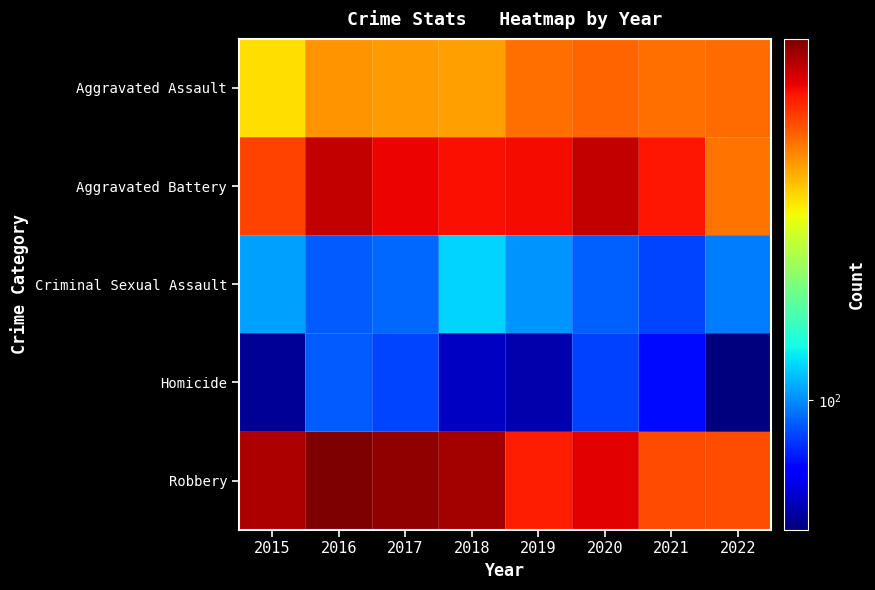

Reading left to right, what are all the values shown in this chart?

Aggravated Assault: 2015=323	2016=402	2017=396	2018=392	2019=452	2020=468	2021=452	2022=454
Aggravated Battery: 2015=515	2016=691	2017=623	2018=600	2019=608	2020=691	2021=587	2022=444
Criminal Sexual Assault: 2015=105	2016=87	2017=90	2018=122	2019=102	2020=88	2021=82	2022=95
Homicide: 2015=50	2016=87	2017=82	2018=56	2019=53	2020=81	2021=69	2022=47
Robbery: 2015=726	2016=819	2017=780	2018=741	2019=577	2020=639	2021=506	2022=497